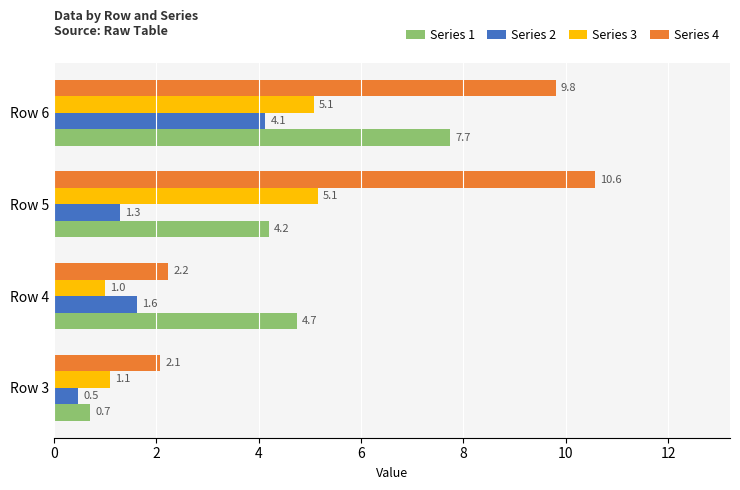

What is the average value of the Series 1 series?

4.3